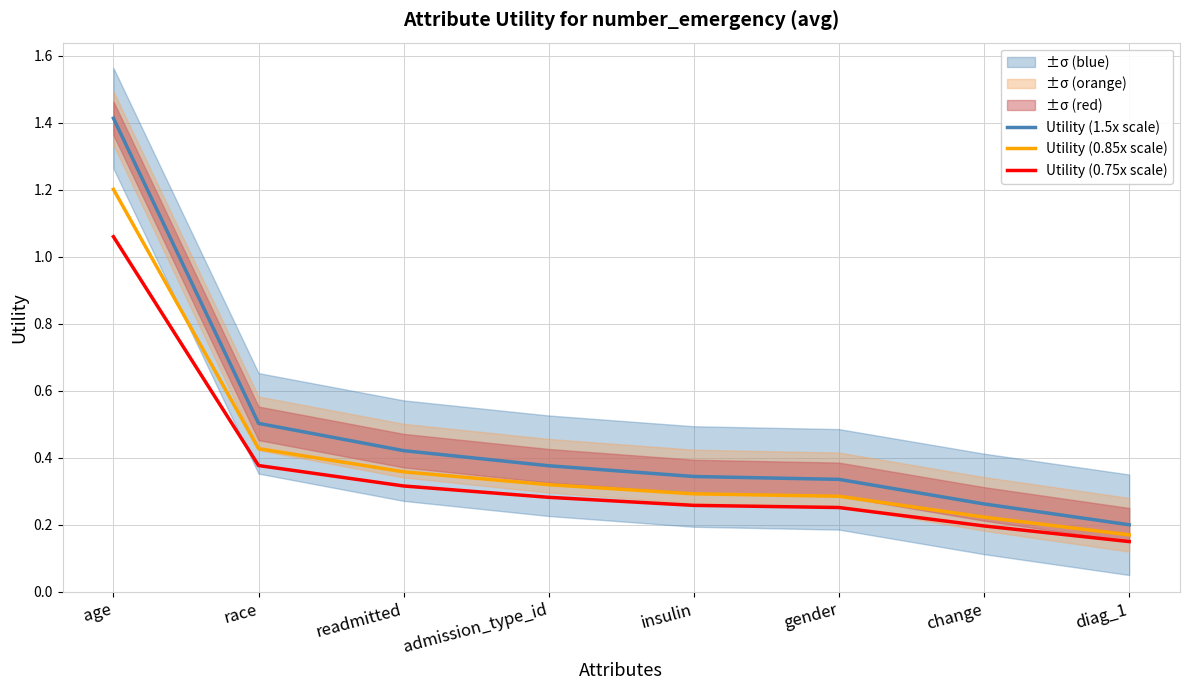

Rank the series by their average value, from highest to lowest.

Utility (1.5x scale), Utility (0.85x scale), Utility (0.75x scale)